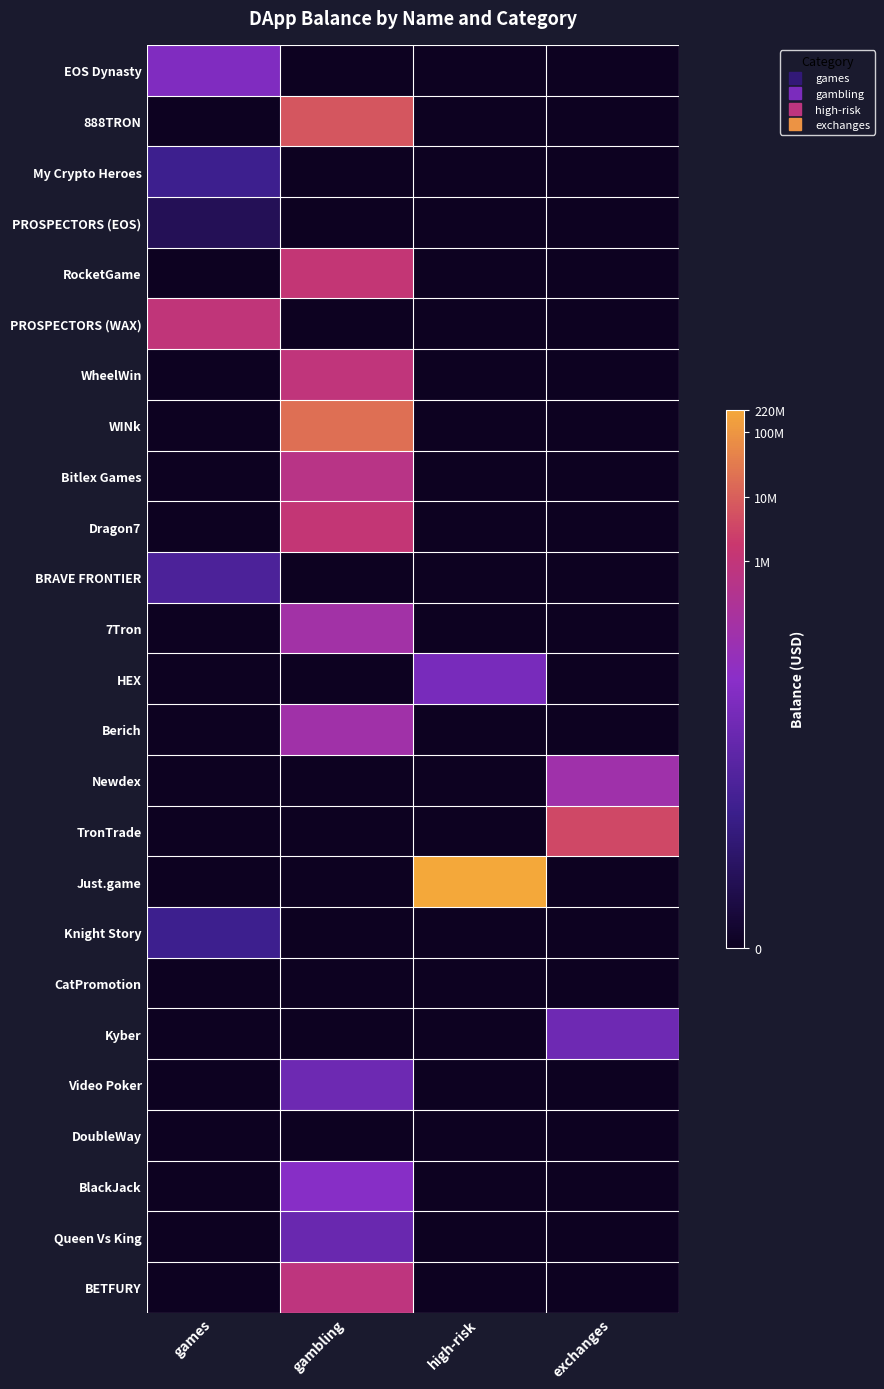

How many categories are shown in the chart?

4